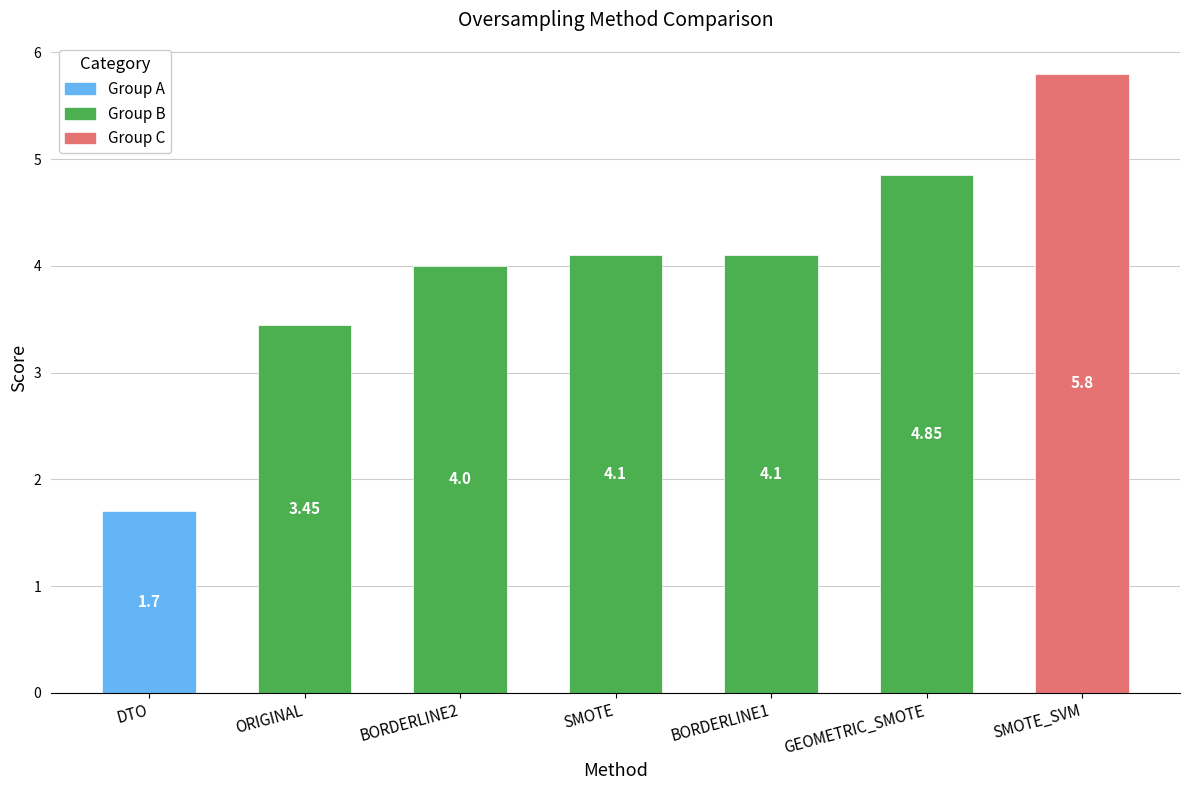

The chart shows a value of 4.0 at BORDERLINE2. True or false?

True